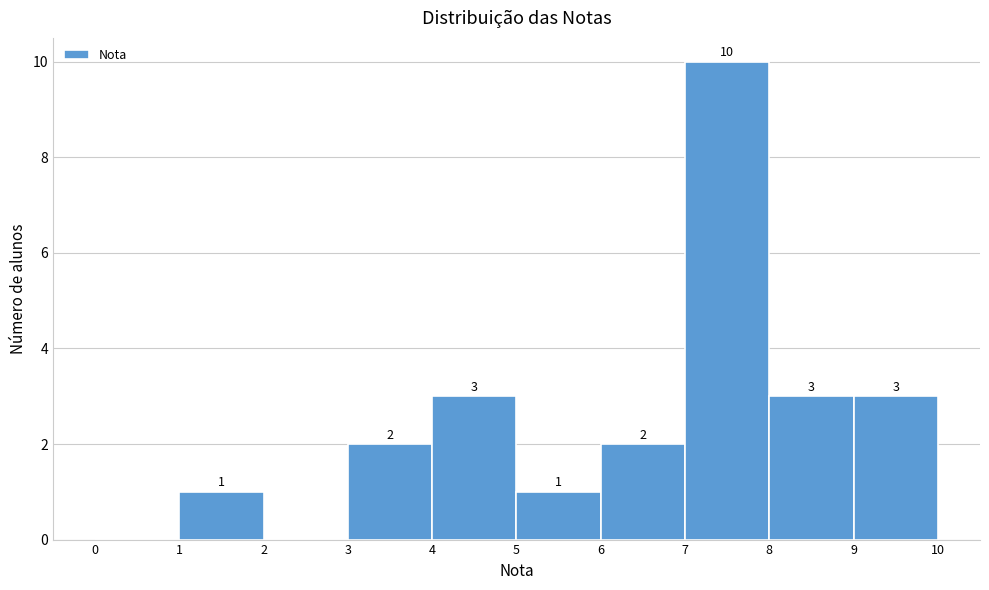

Over which range of the x-axis is the bar tallest?

7 to 8